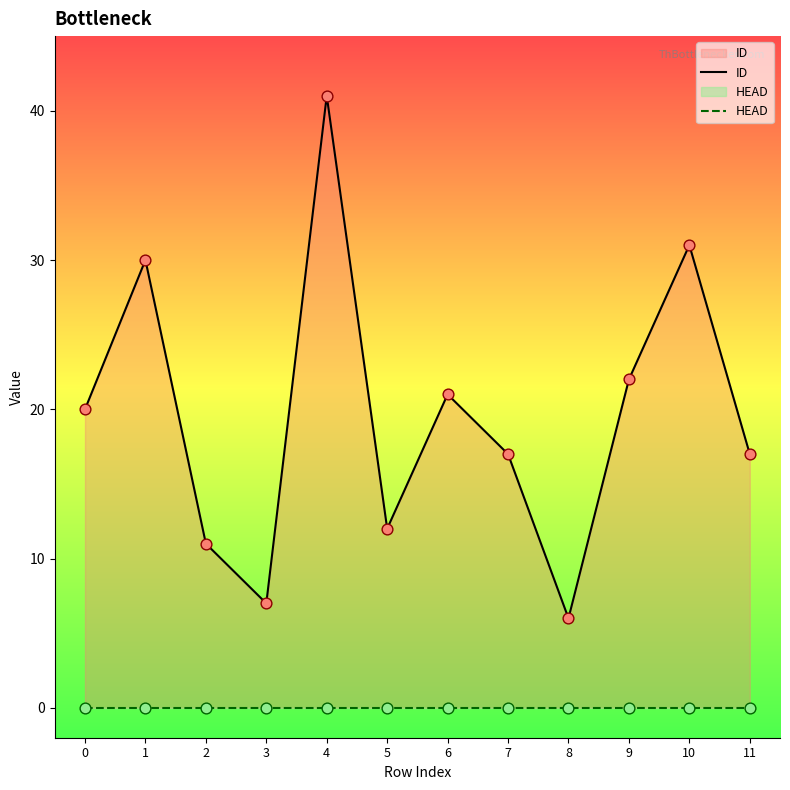

What is the total value across all series at 6?

21